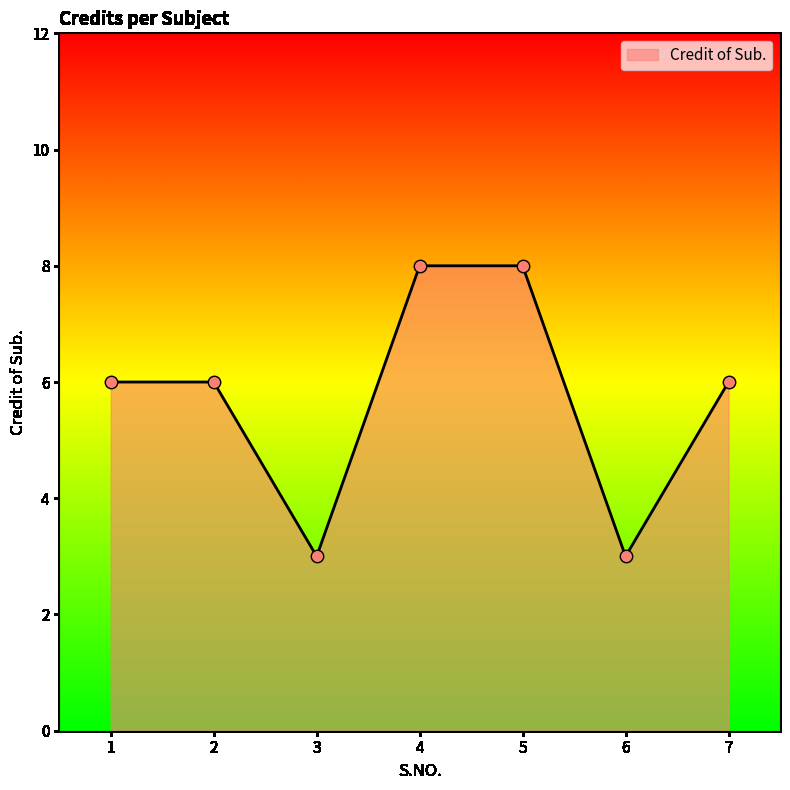

Approximately how many times larger is the value at 6 compared to 2?

0.5